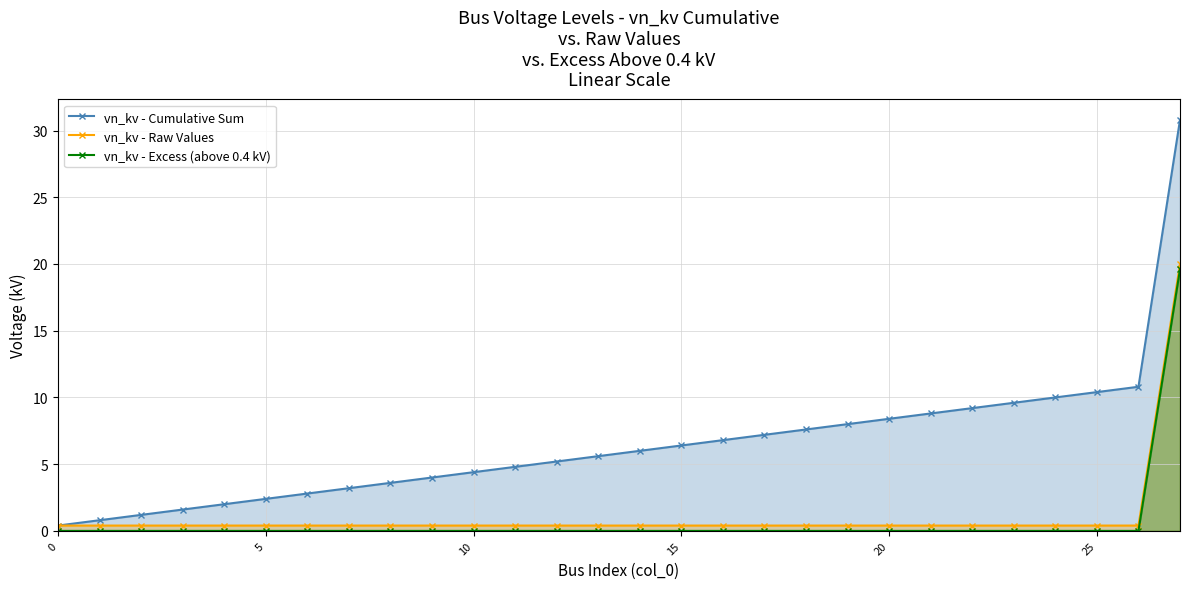

True or false: vn_kv - Raw Values and vn_kv - Excess (above 0.4 kV) intersect in this chart.

False